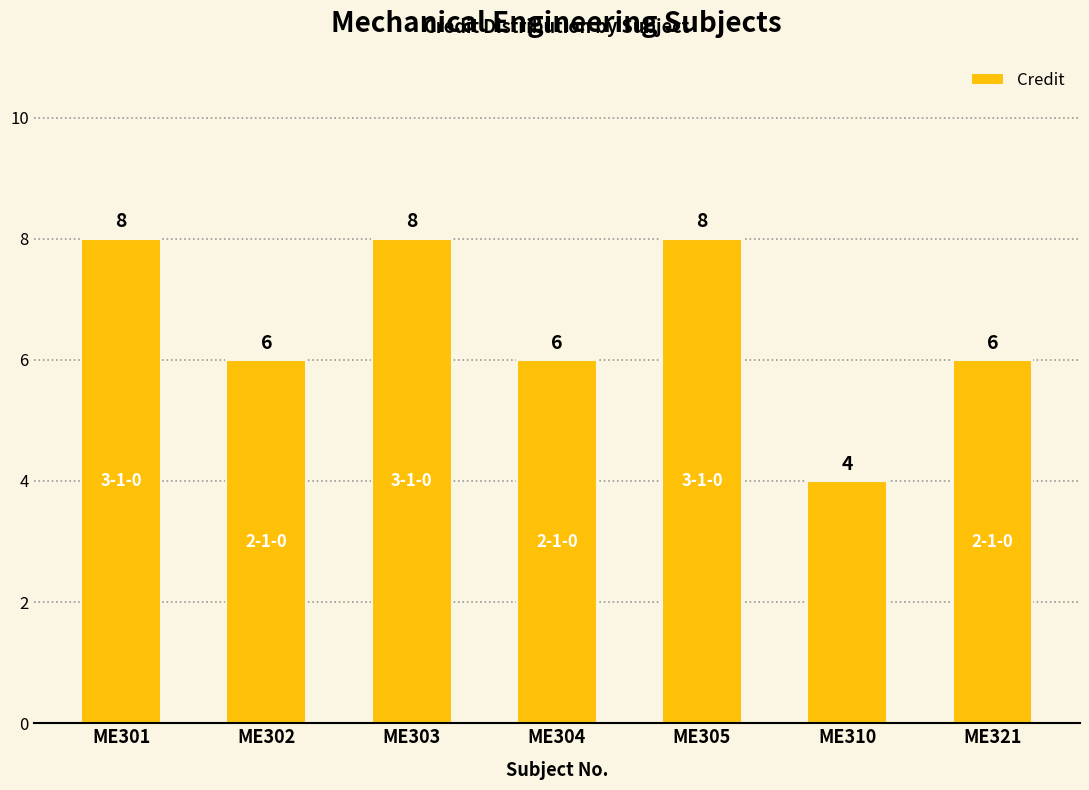

The value at ME321 is 6. True or false?

True